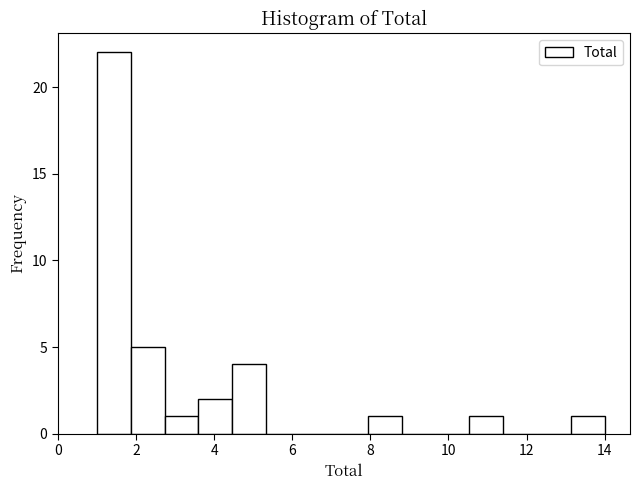

Which range on the x-axis has the tallest bar?

1.0 to 1.8